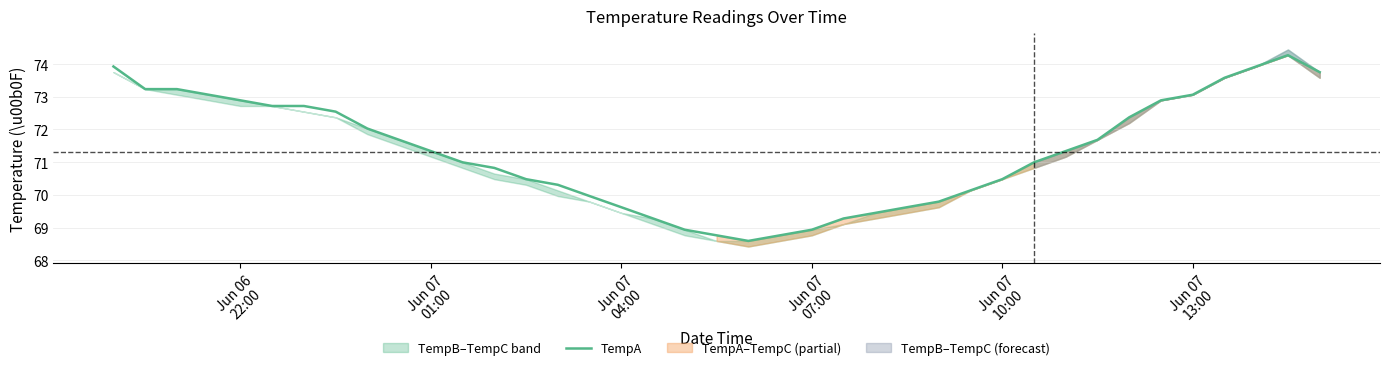

How many points are higher than both their immediate neighbors (excluding endpoints)?

1